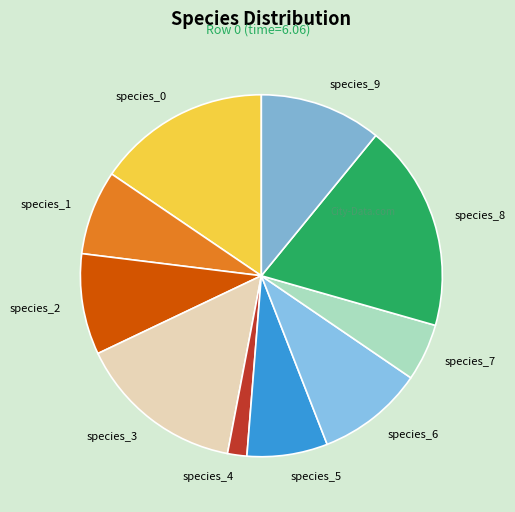

Which category has the biggest portion of the pie?

species_8